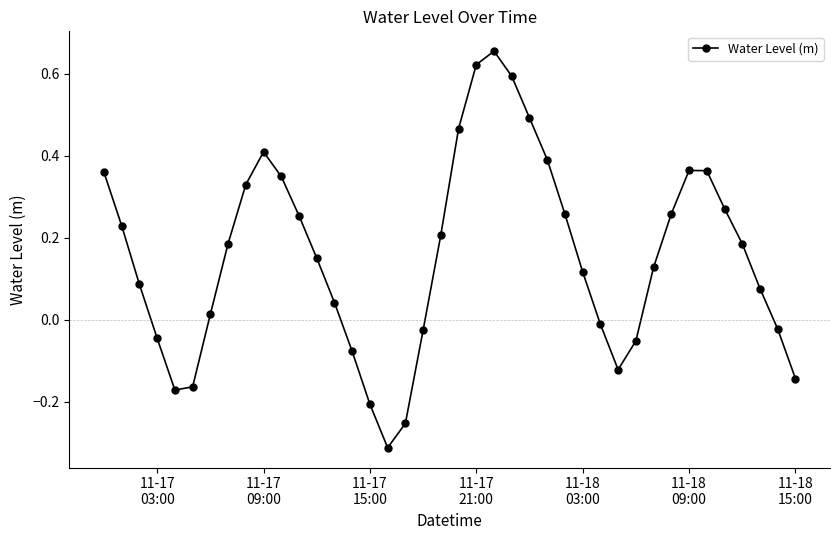

How many lines are shown in the chart?

1